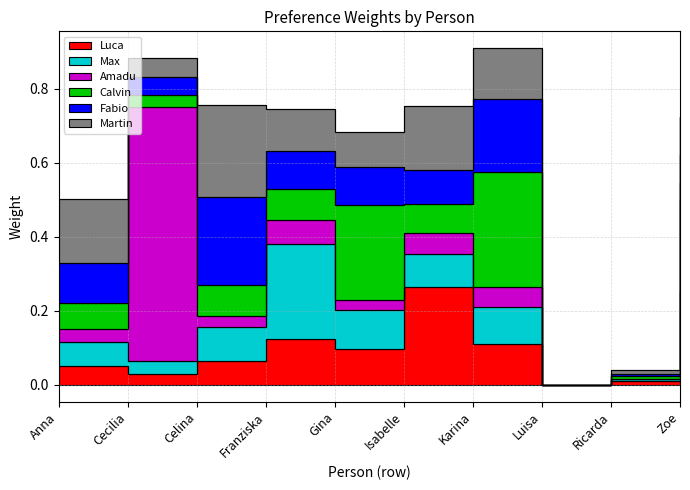

What is the label of the 1st point from the left?

Anna